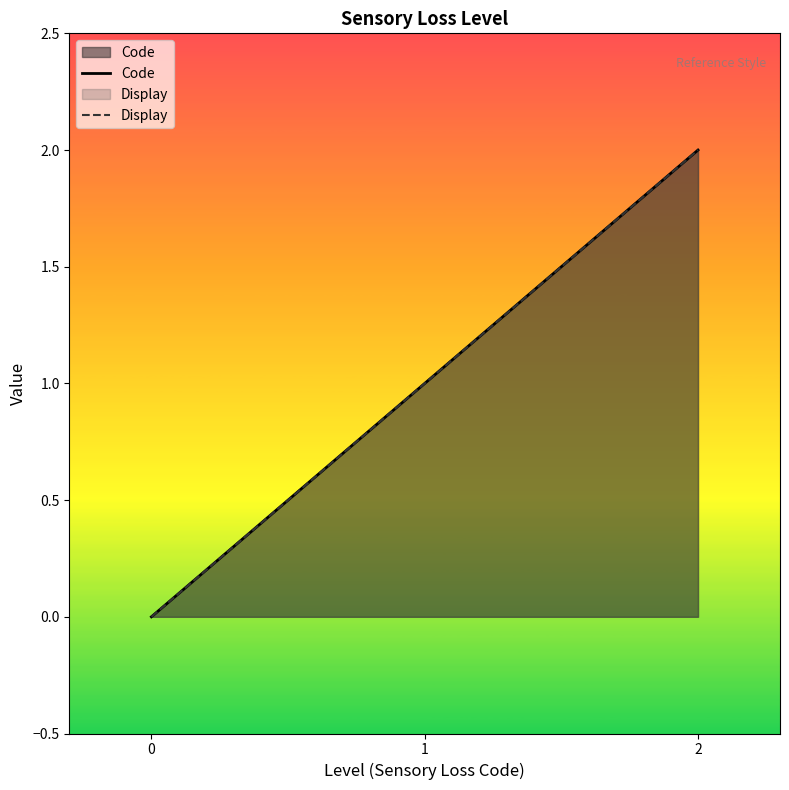

What is the total value across all series at 1?

2